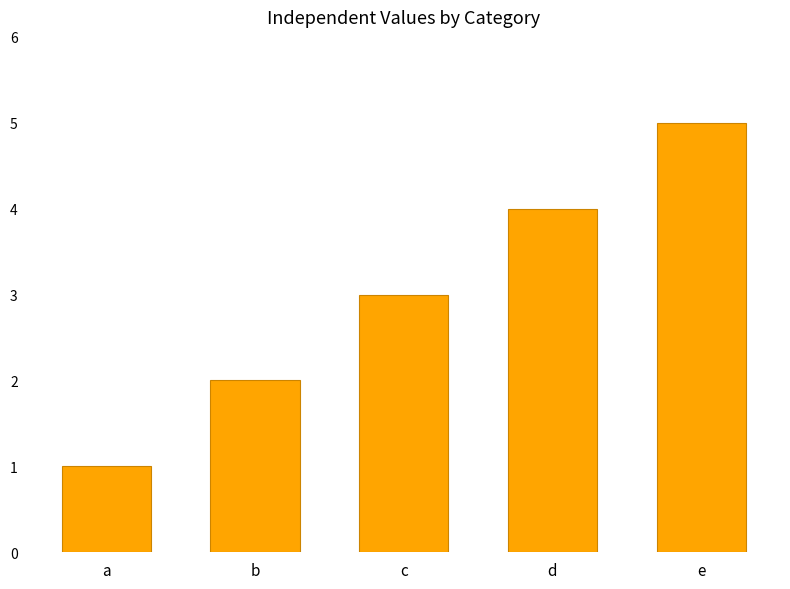

How many data points are less than 3?

2